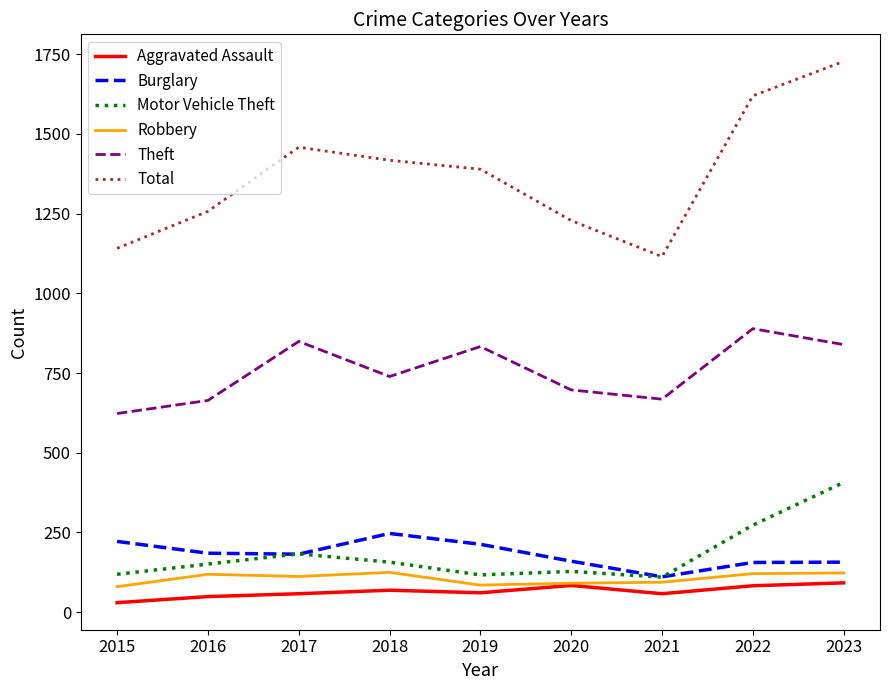

The Theft series shows 1221 at 2018. True or false?

False